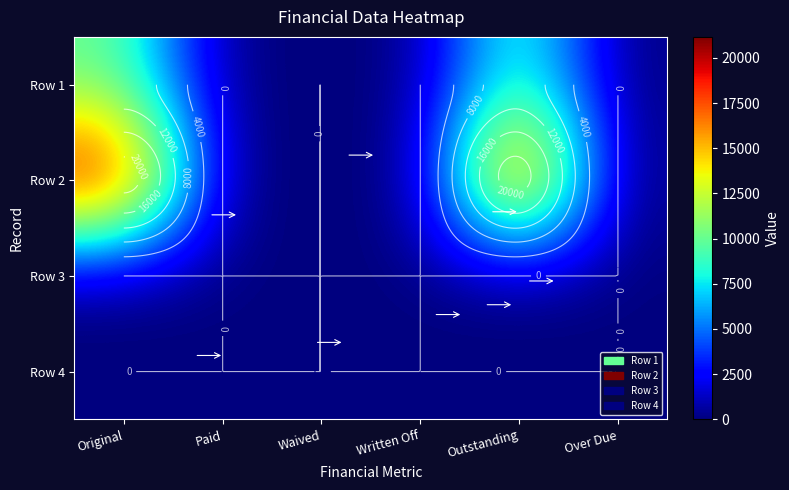

How many data points in Row 2 are above 0?

2